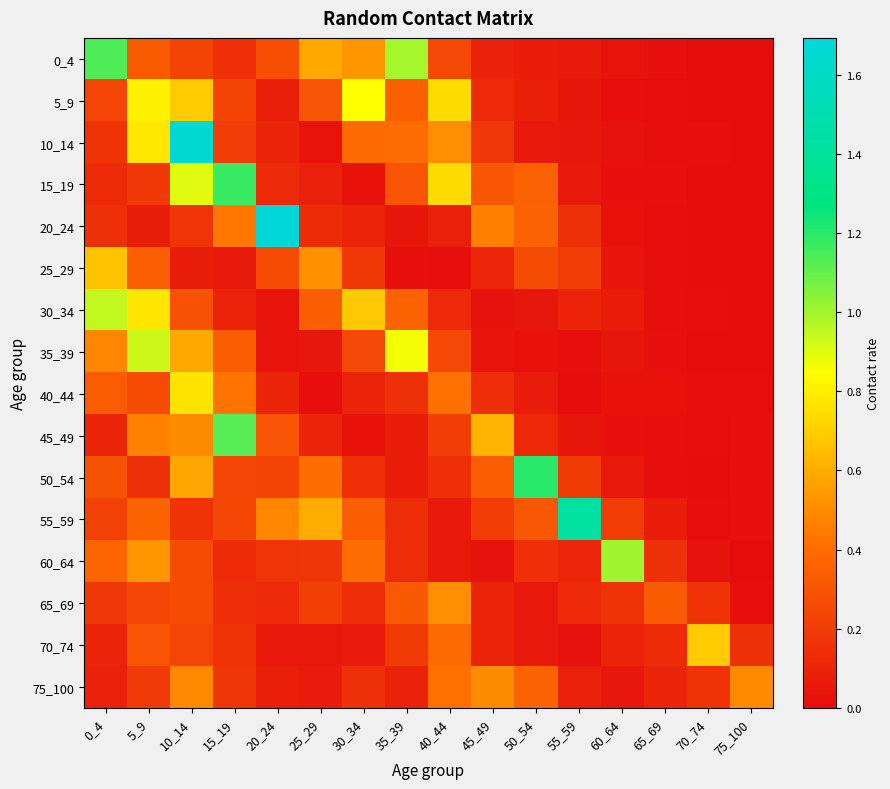

Which has a higher value, 30_34 or 55_59?

30_34